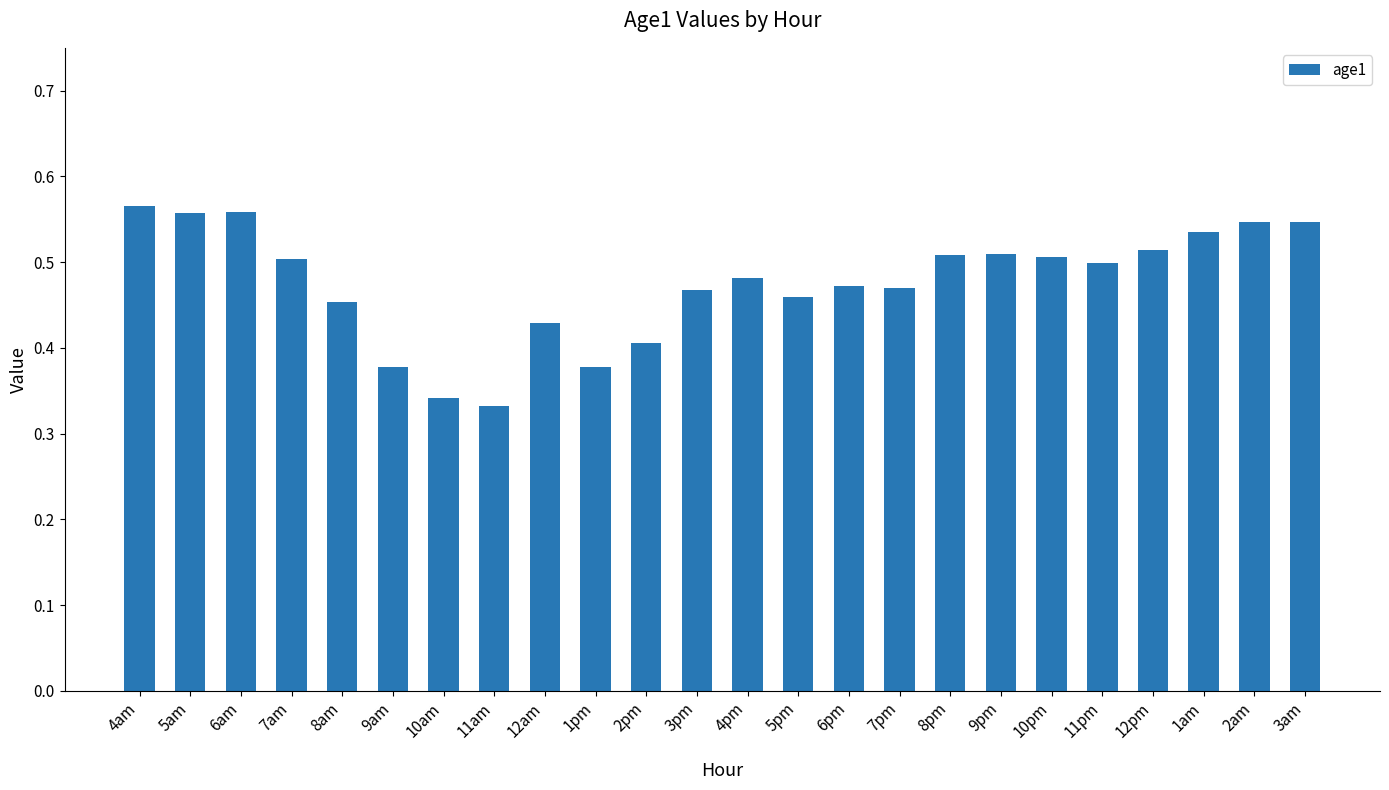

True or false: the data shows 0.1 at 6pm.

False